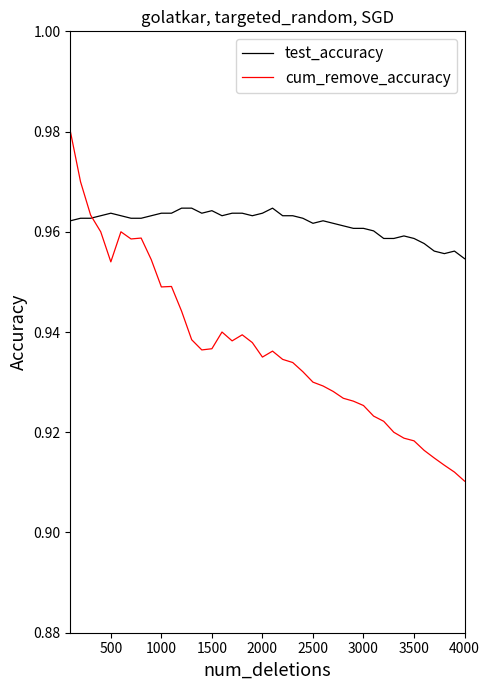

Which series has the widest spread of values?

cum_remove_accuracy